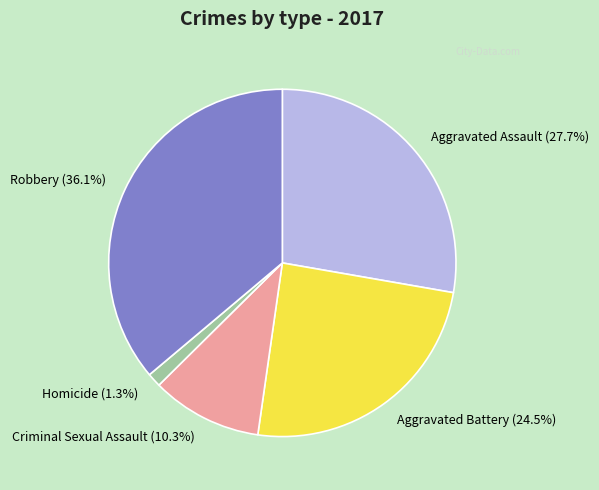

Rank the categories by value from highest to lowest.

Robbery, Aggravated Assault, Aggravated Battery, Criminal Sexual Assault, Homicide